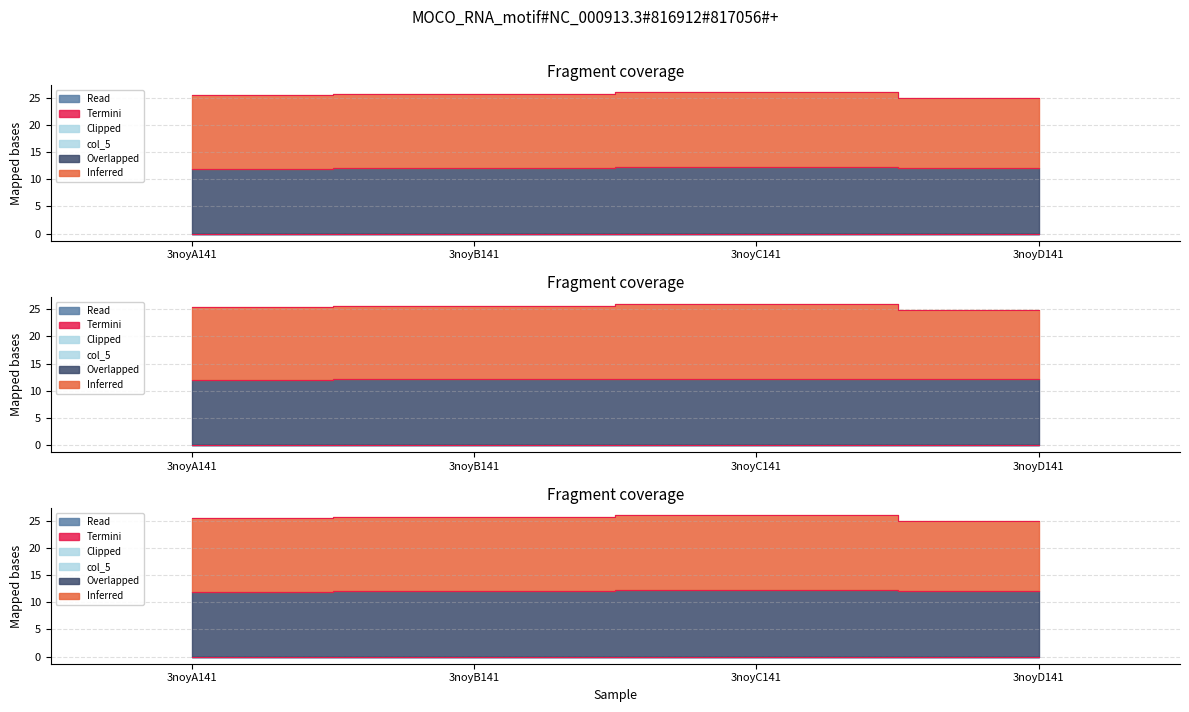

At which label is col_4 closest to 0?

3noyA141